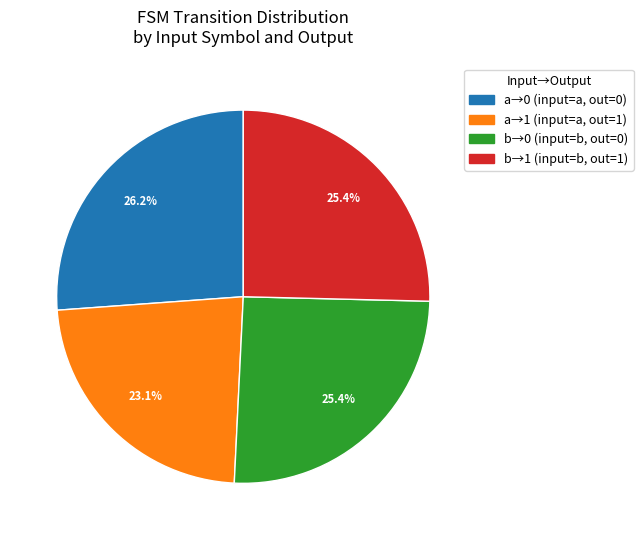

Is there any slice that represents more than half of the pie?

No